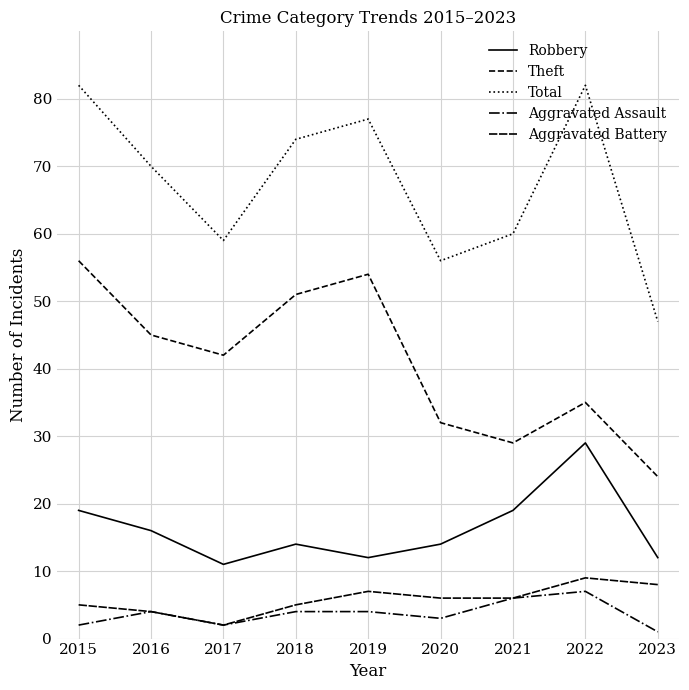

Which series has the widest spread of values?

Total